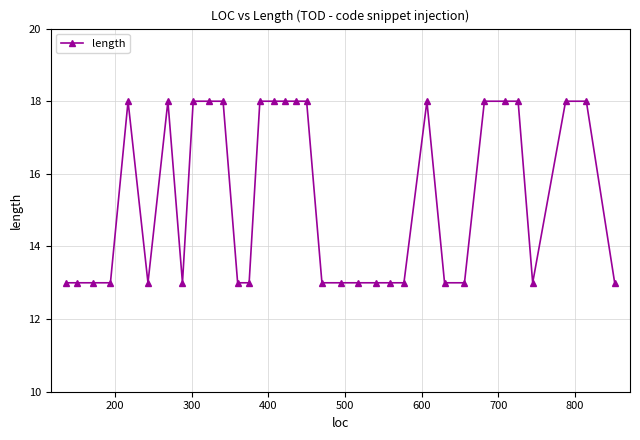

What is the difference between the second highest and minimum values?

5